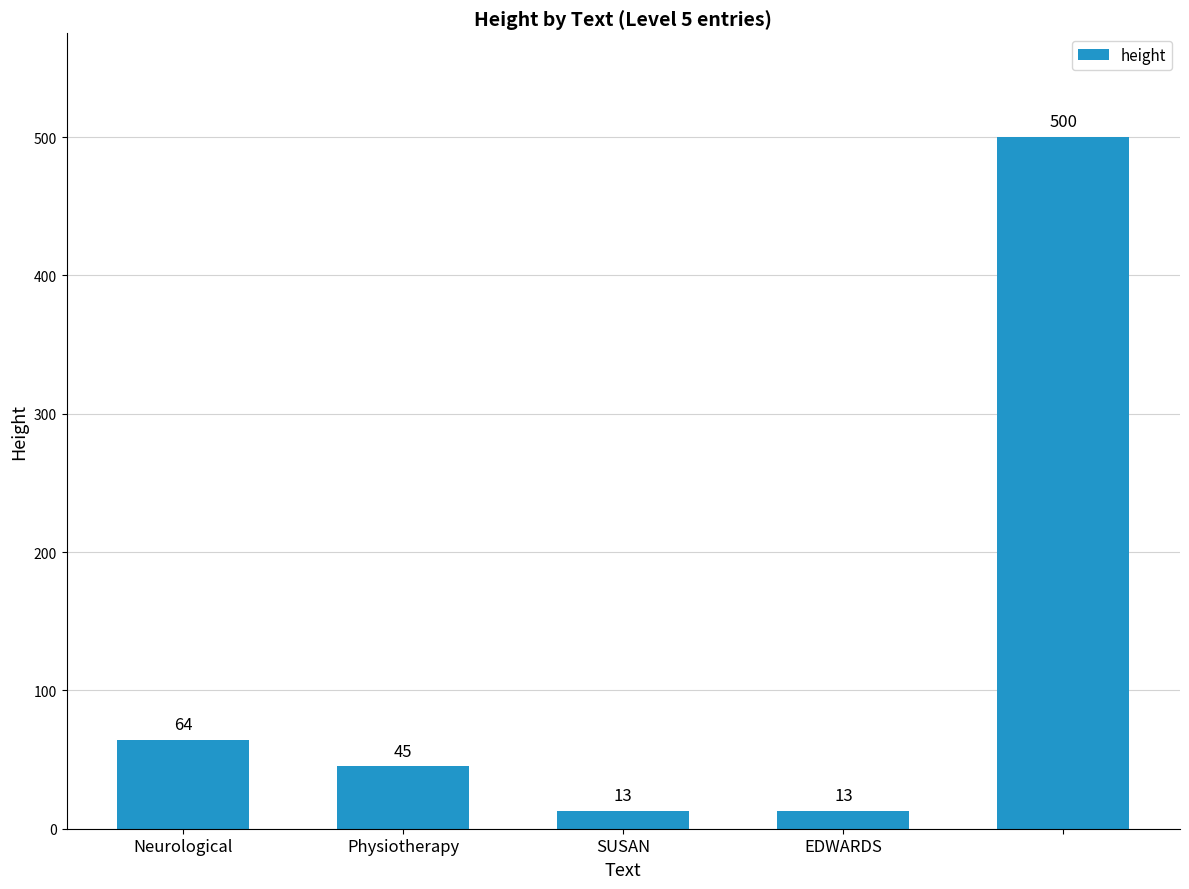

What is the minimum value shown in the chart?

13